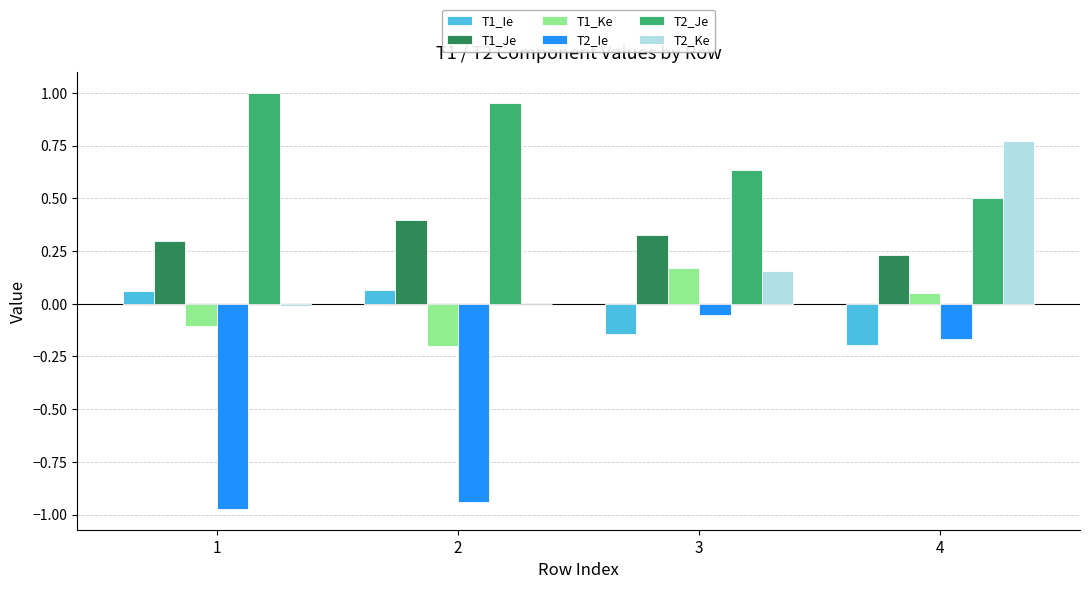

What is the total value across all series at 3?

1.1